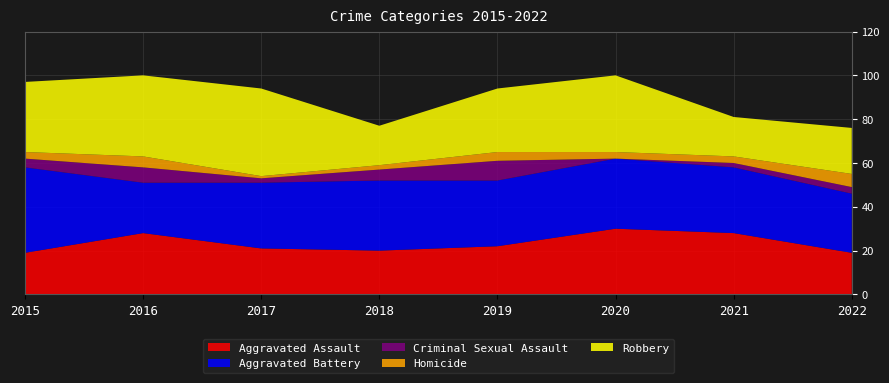

Reading left to right, what are all the values shown in this chart?

Aggravated Assault: 19	28	21	20	22	30	28	19
Aggravated Battery: 39	23	30	32	30	32	30	27
Criminal Sexual Assault: 4	7	2	5	9	0	2	3
Homicide: 3	5	1	2	4	3	3	6
Robbery: 32	37	40	18	29	35	18	21